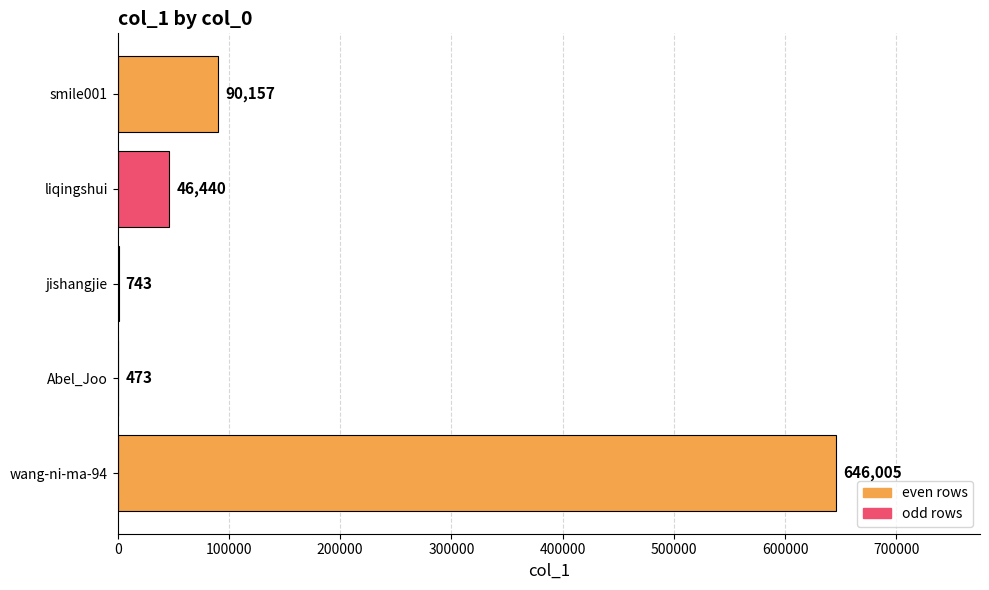

What value does the data have at Abel_Joo?

473